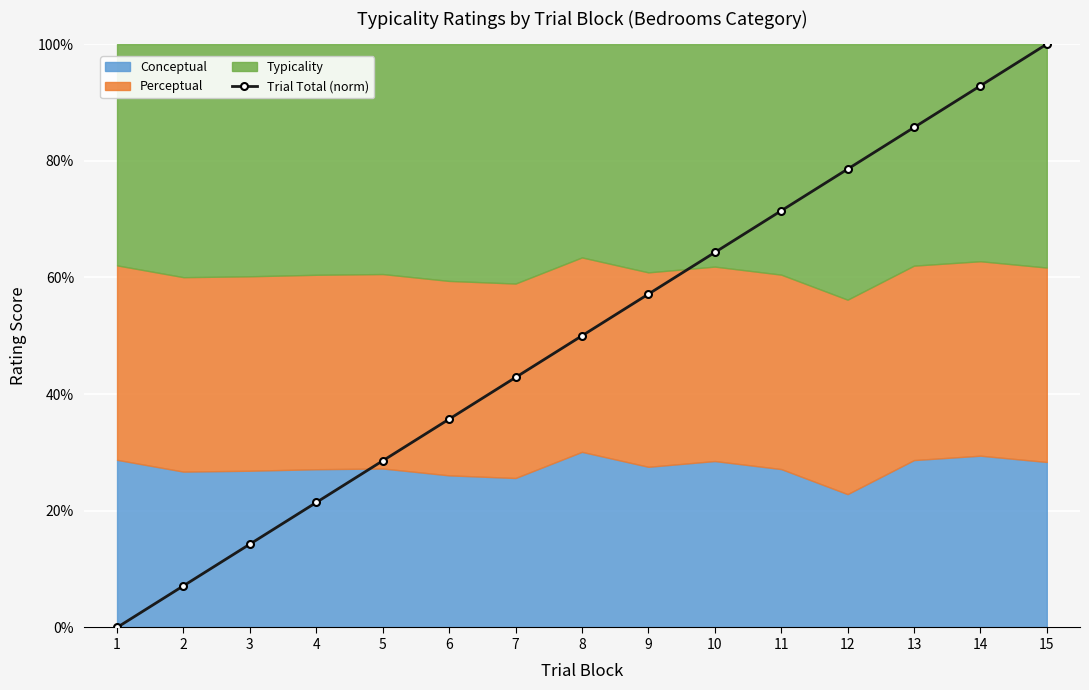

How many lines are shown in the chart?

1